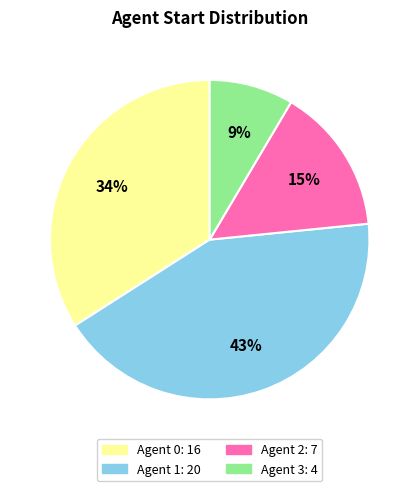

To the nearest percent, what is the average slice percentage?

25%